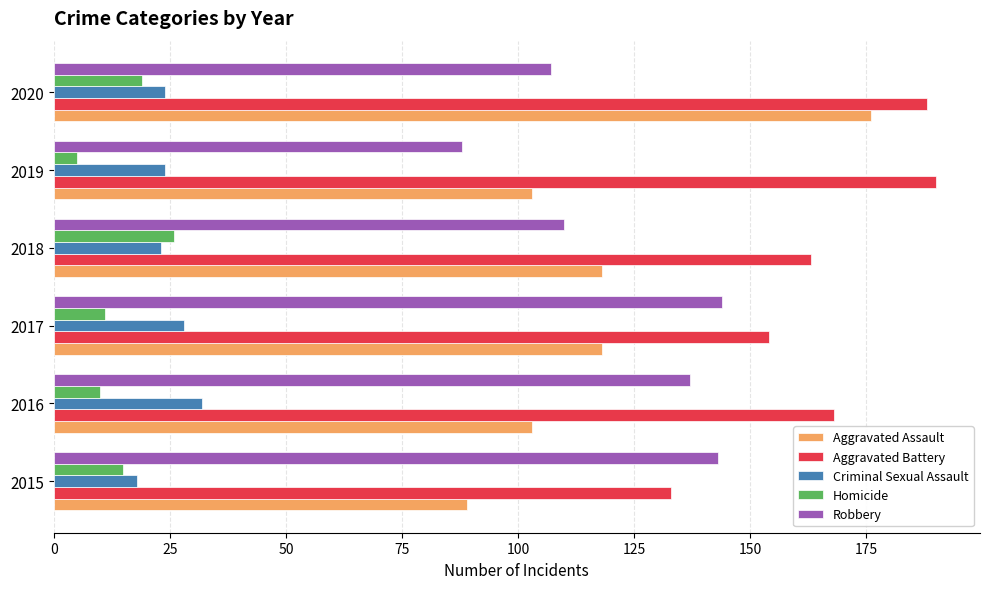

The Homicide series shows 36 at 2018. True or false?

False